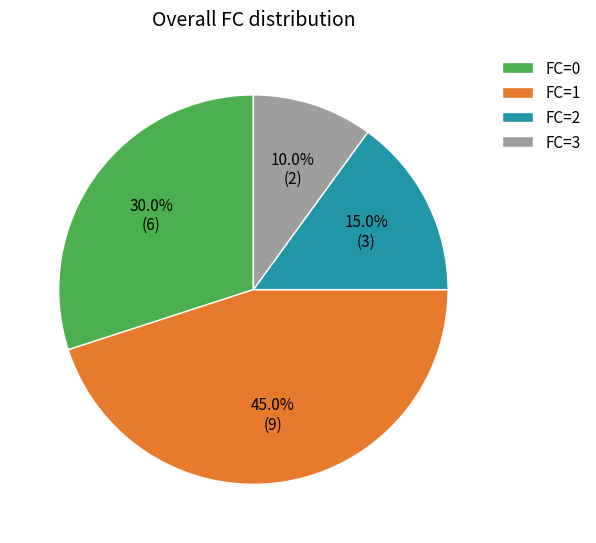

How many slices are in this pie chart?

4